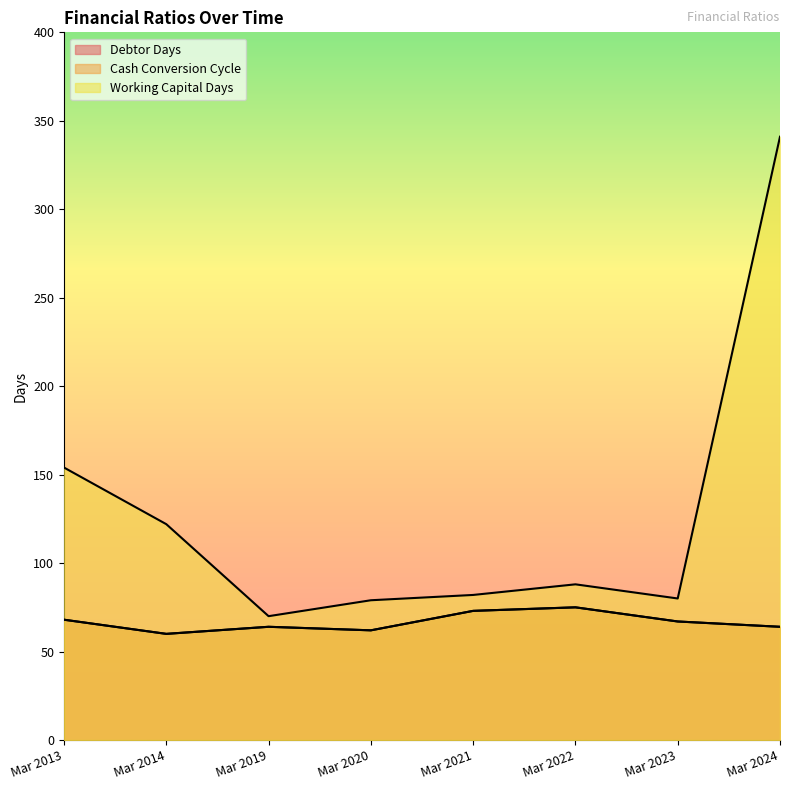

True or false: Cash Conversion Cycle and Working Capital Days intersect in this chart.

False